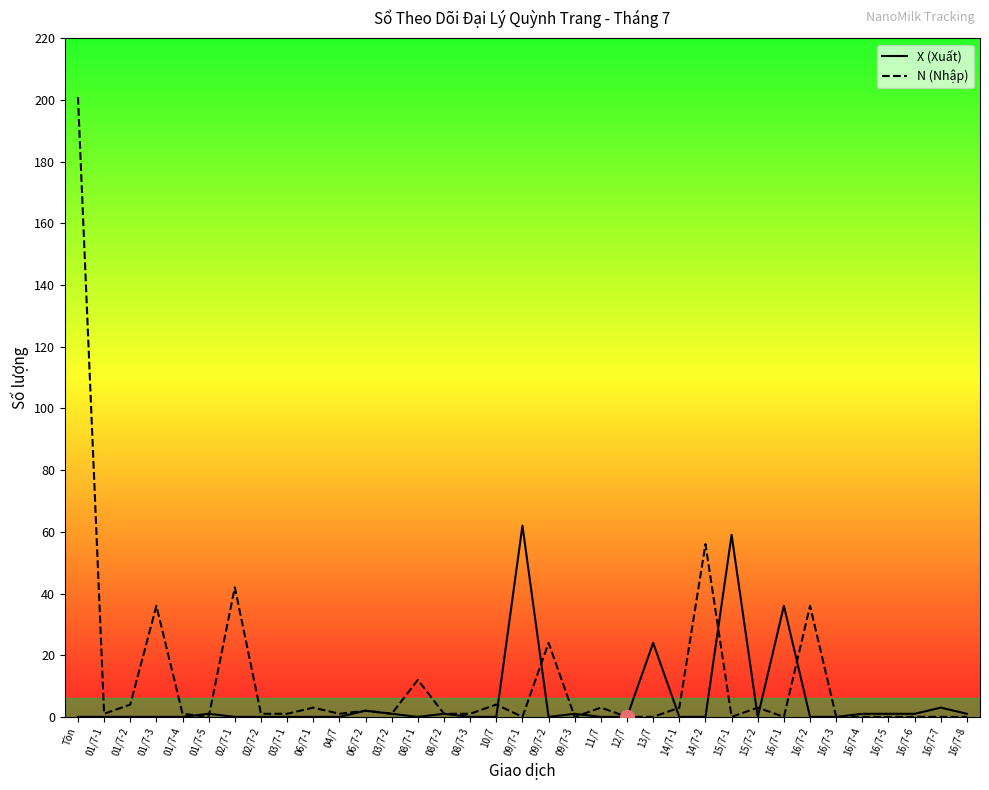

At which label does N (Nhập) first exceed 1?

Tồn